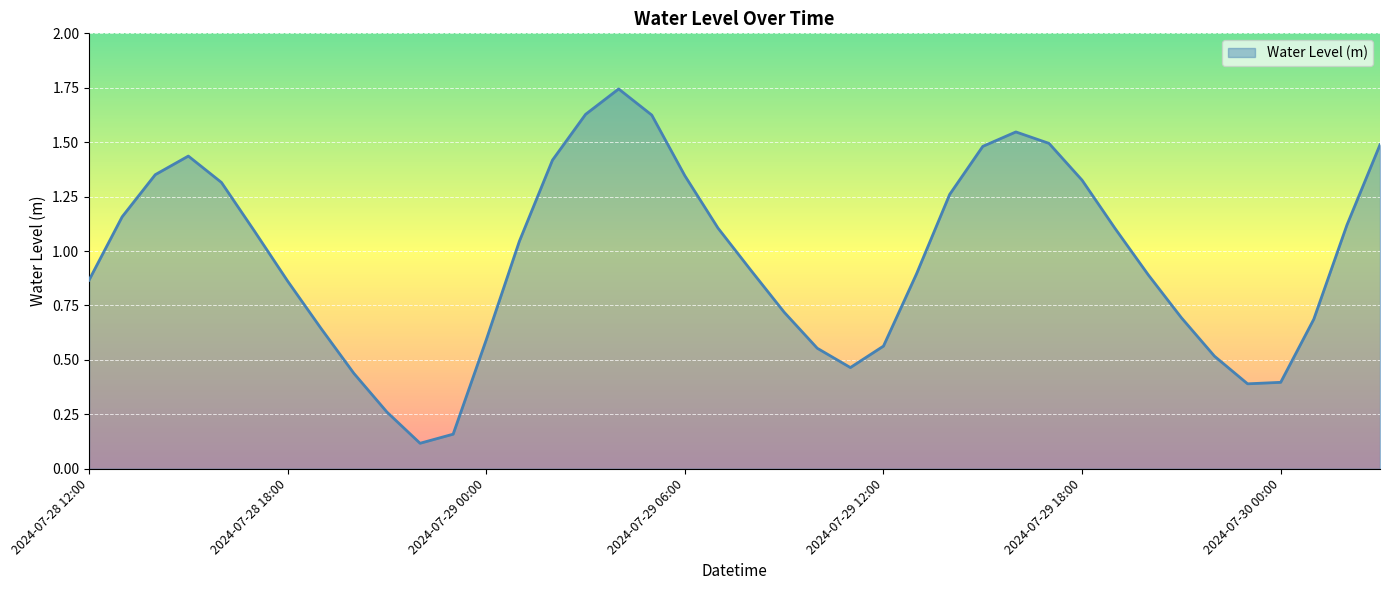

How many lines are shown in the chart?

1